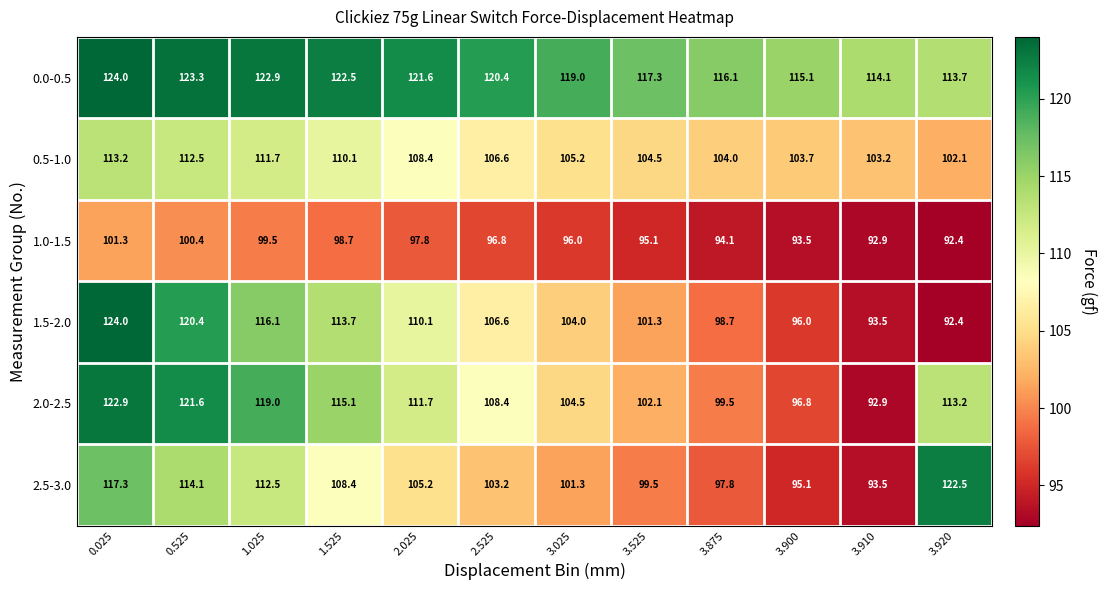

Is it true that 0.0-0.5 equals 121.6 at 2.025?

True